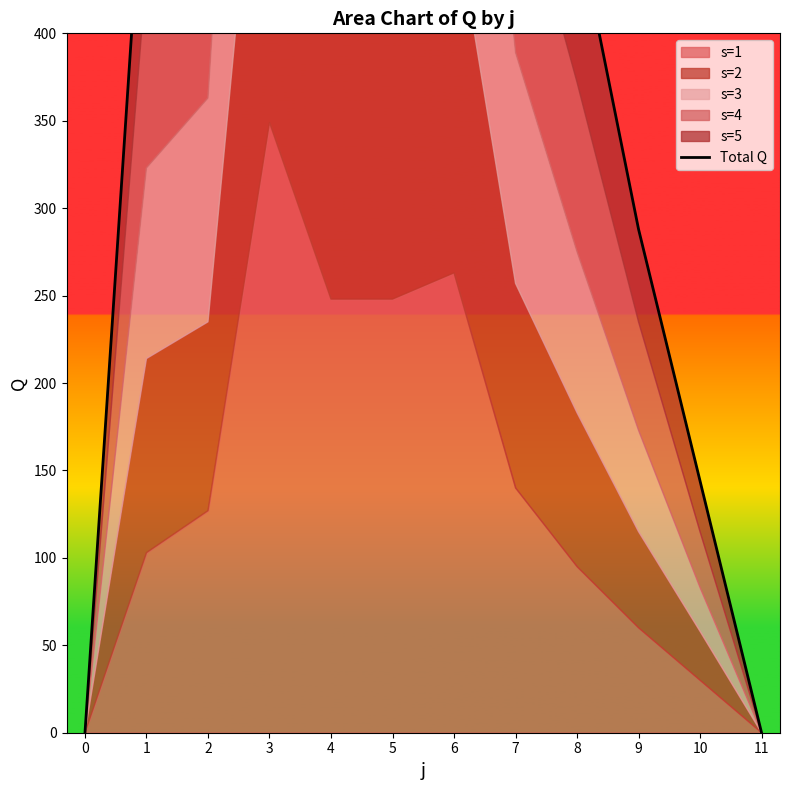

At which category does the chart reach its peak across all series?

3